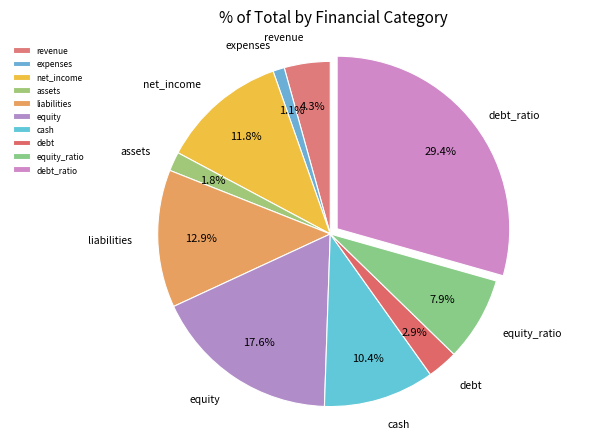

Which category has the biggest portion of the pie?

debt_ratio